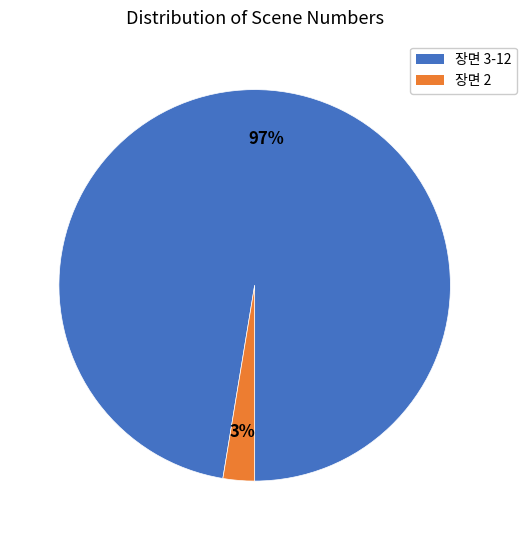

Is there any slice that represents more than half of the pie?

Yes